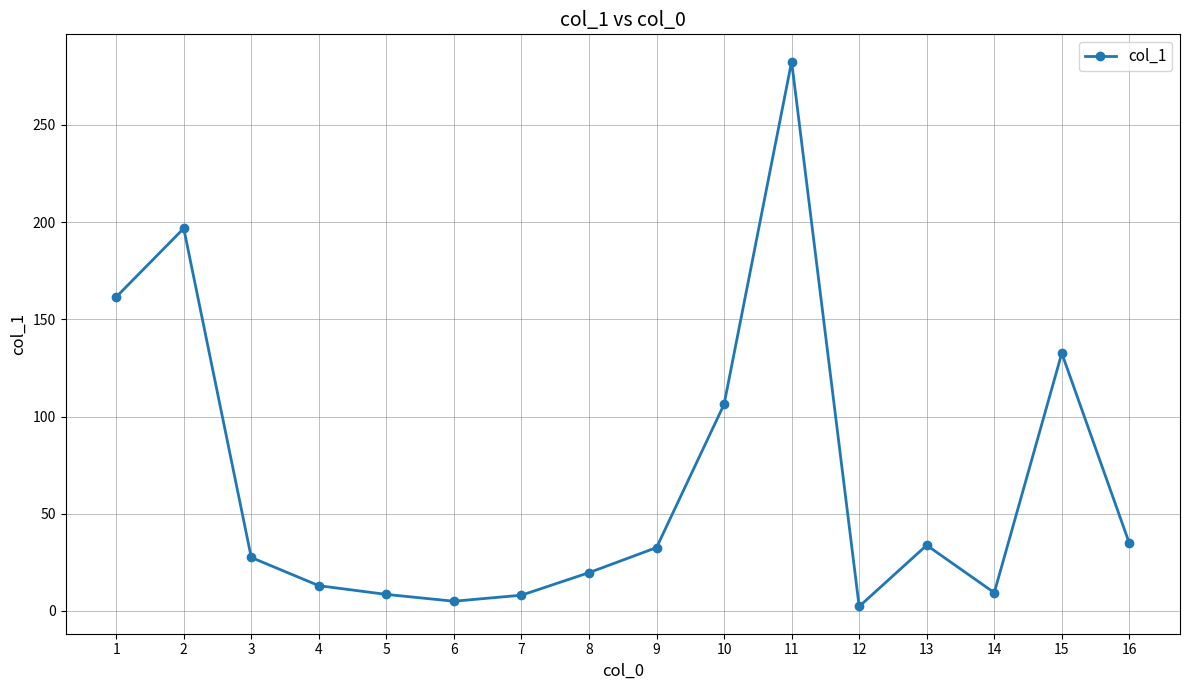

How many categories are shown in the chart?

16